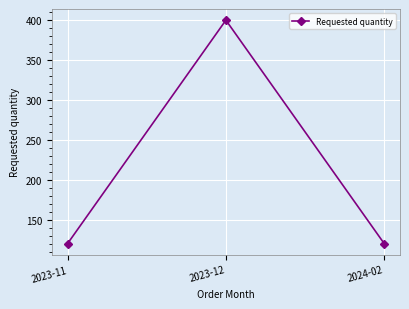

Count the number of categories in the chart.

3